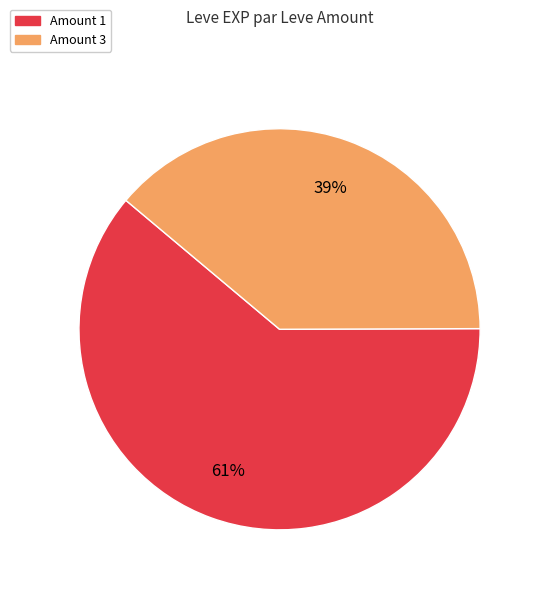

Approximately how many times larger is the value at Amount 1 compared to Amount 3?

1.6